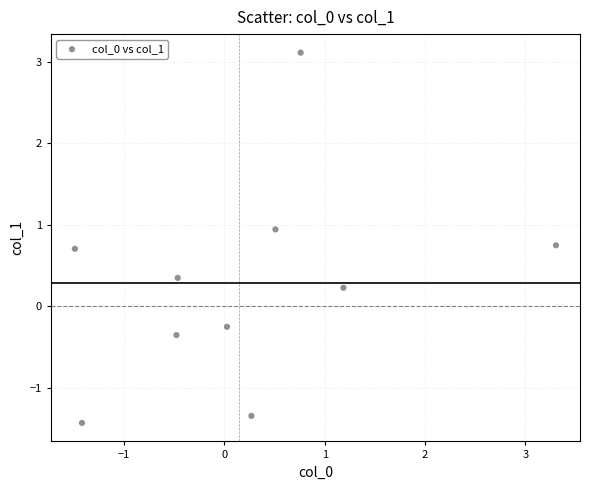

What is the average Y value?

0.3